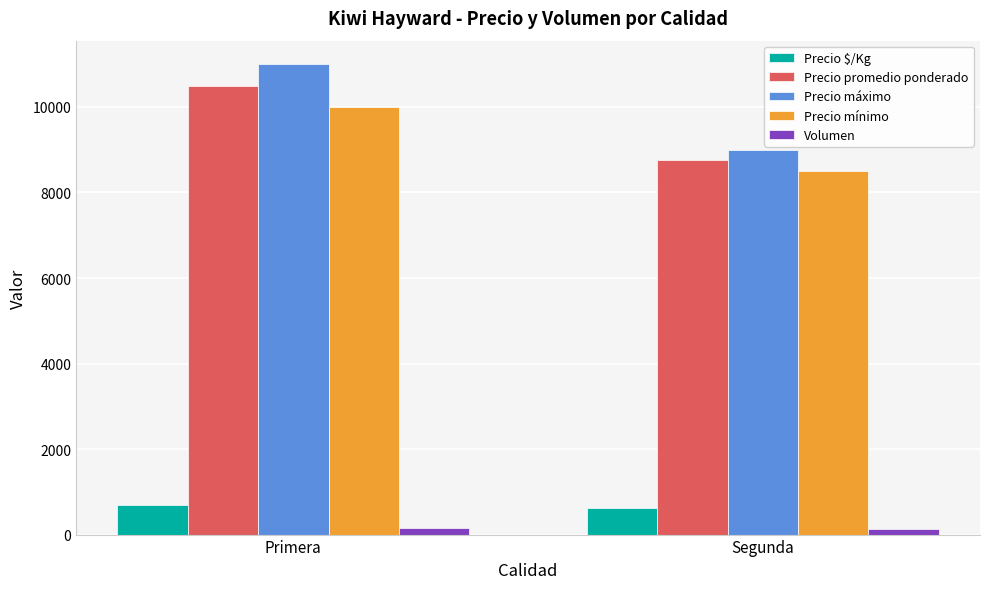

Is it true that Precio máximo equals 12115 at Segunda?

False